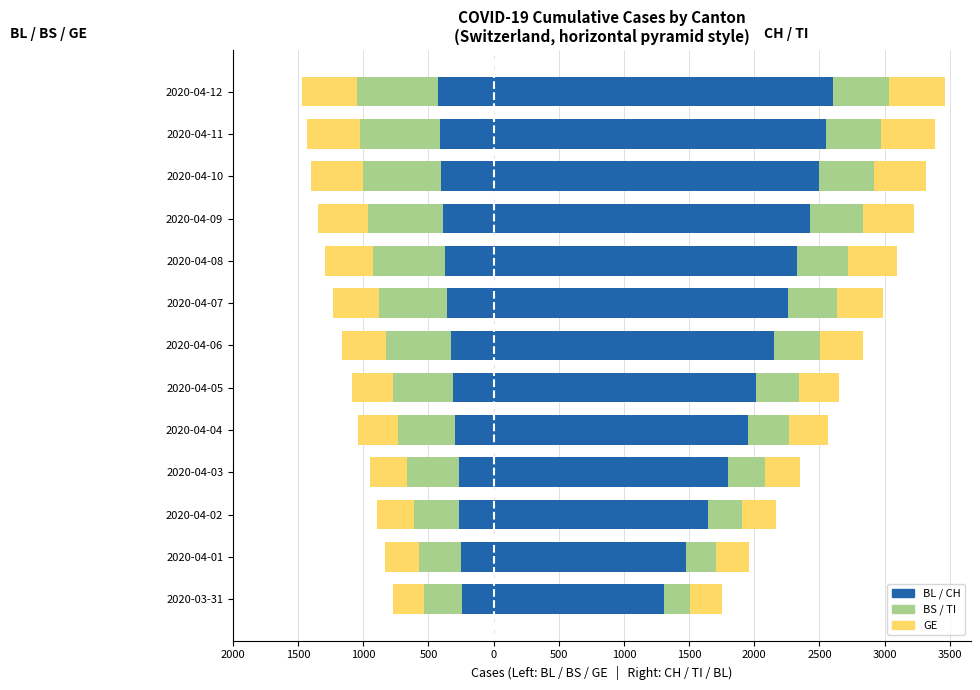

At how many categories does at least one series exceed 769?

13